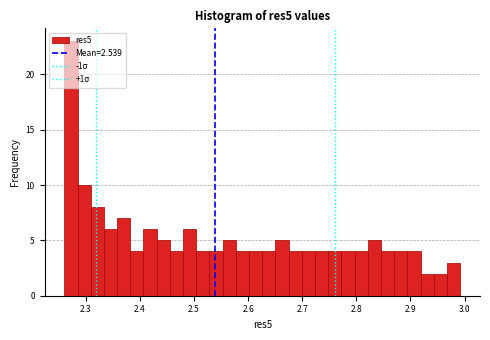

Around what value on the x-axis is the tallest bar? Give the approximate position of its centre, as read against the axis.

2.27